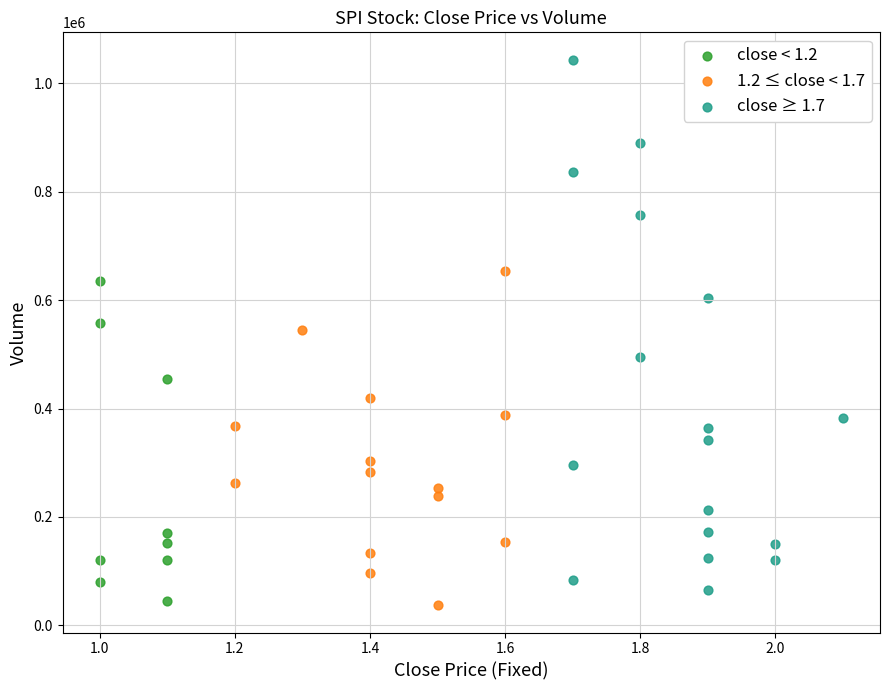

Which series reaches the maximum Y coordinate?

close ≥ 1.7